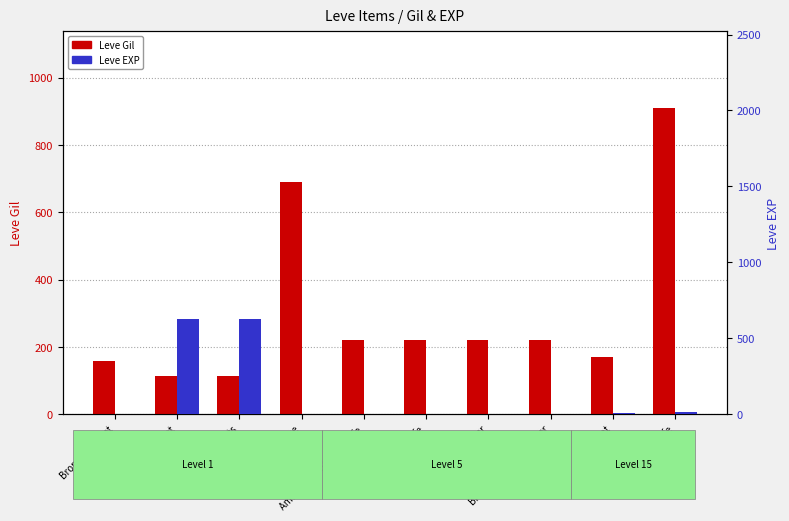

What is the spread (max minus min) of values at Iron Ingot?

163